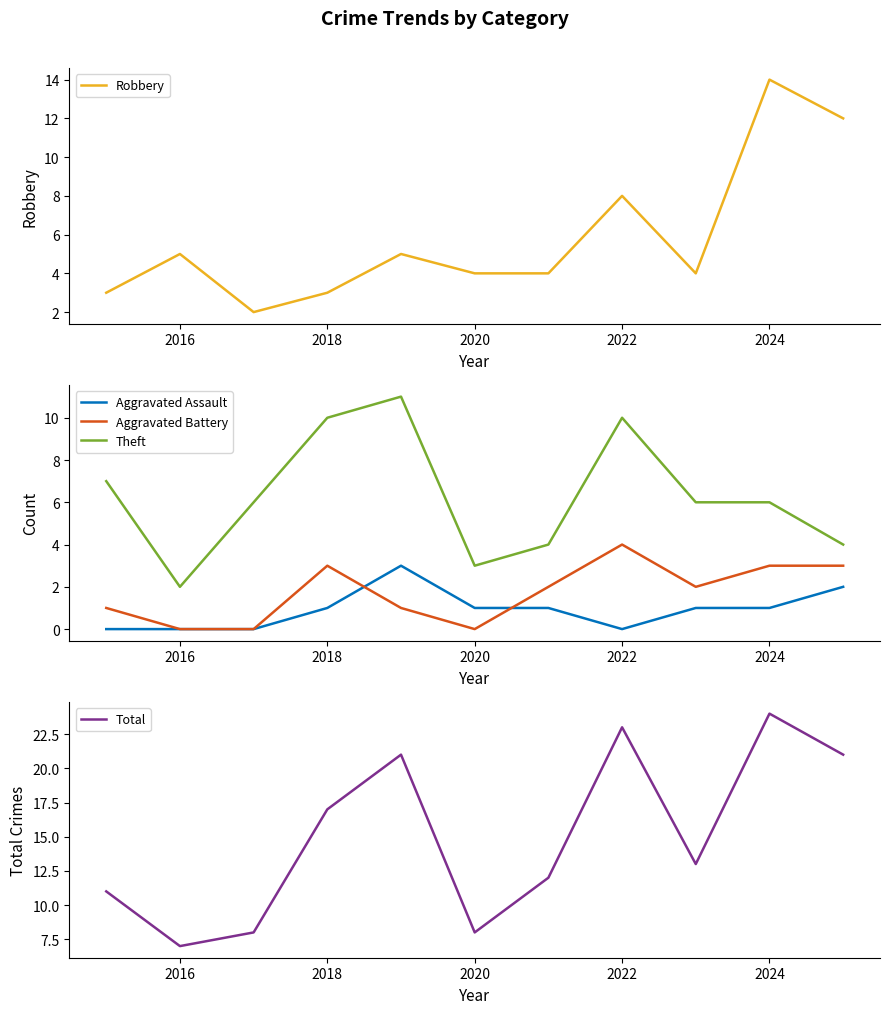

True or false: Total and Aggravated Assault cross at least once.

False